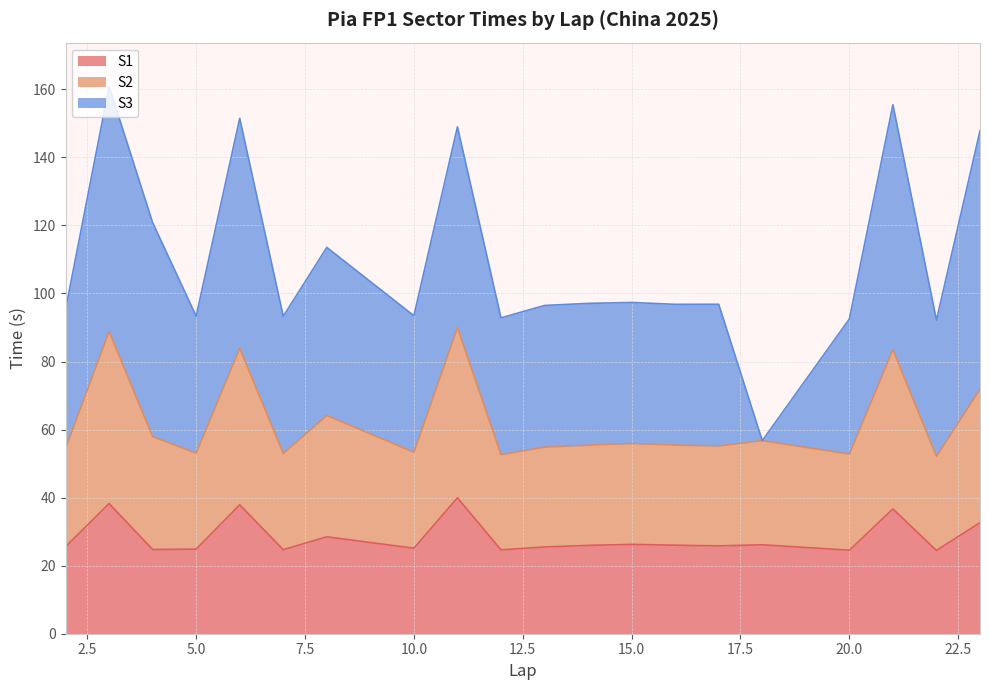

True or false: S2 and S1 cross at least once.

False